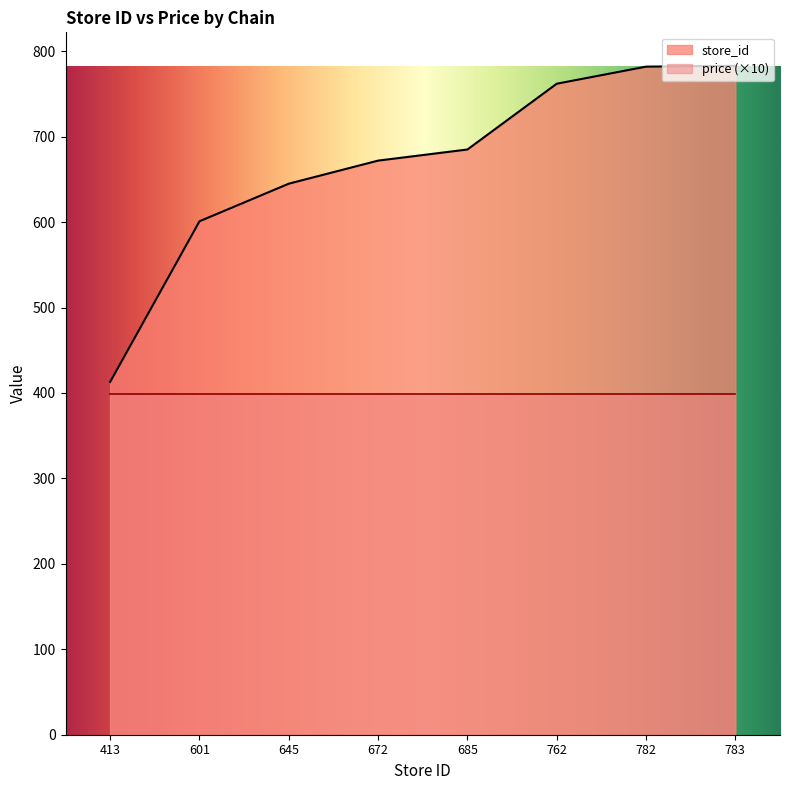

Reading left to right, transcribe all the data shown in this chart.

413=413	601=601	645=645	672=672	685=685	762=762	782=782	783=783